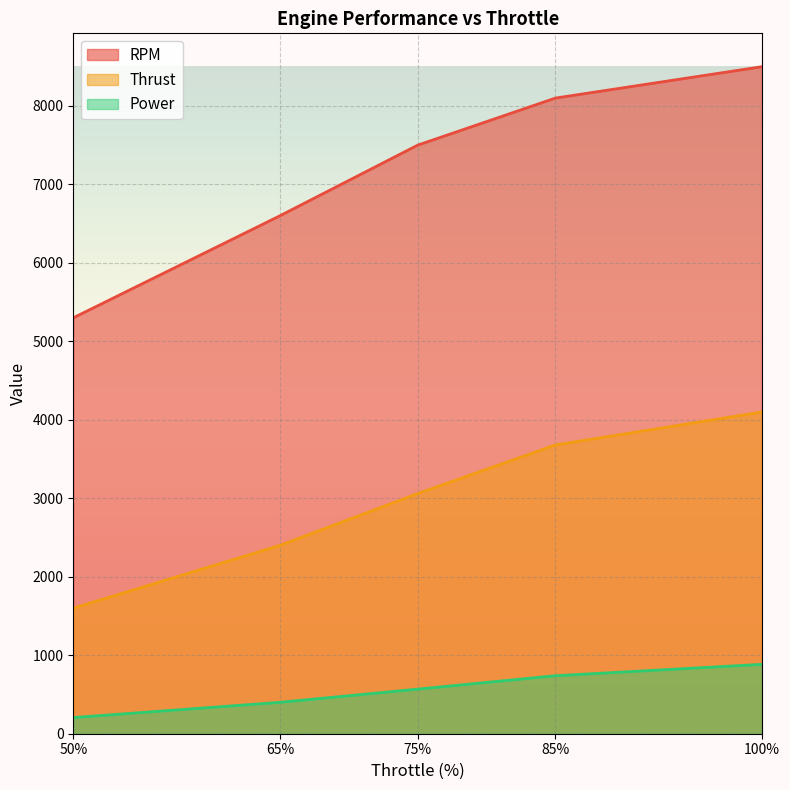

What is the sum of the Power values at 50% and 75%?

774